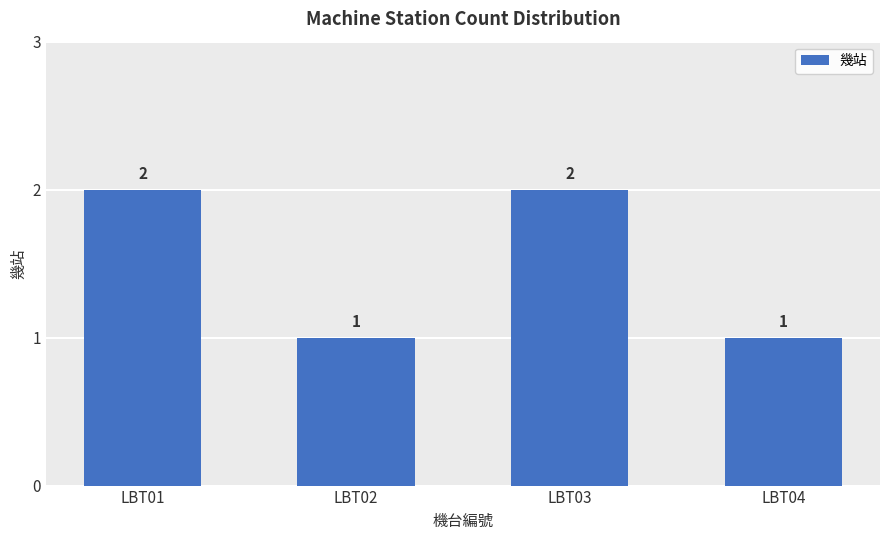

What is the average value?

2